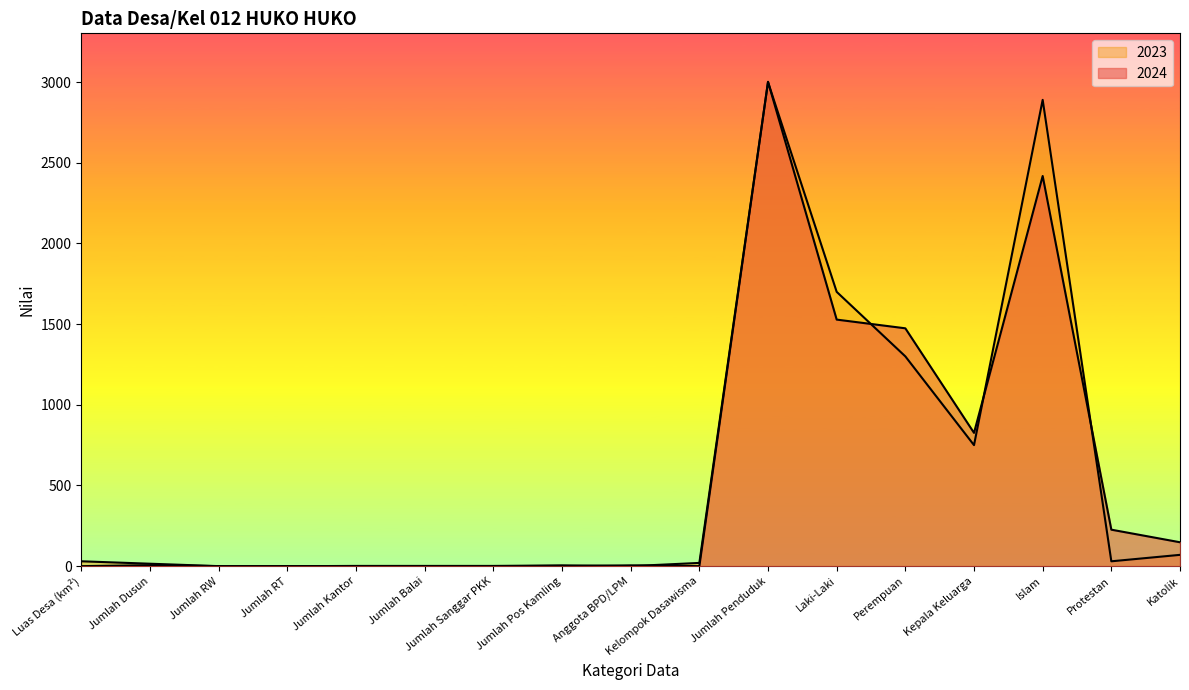

Rank the categories by 2023 value from lowest to highest.

Jumlah RW, Jumlah RT, Anggota BPD/LPM, Jumlah Kantor, Jumlah Balai, Jumlah Sanggar PKK, Jumlah Pos Kamling, Jumlah Dusun, Kelompok Dasawisma, Protestan, Luas Desa (km²), Katolik, Kepala Keluarga, Perempuan, Laki-Laki, Islam, Jumlah Penduduk